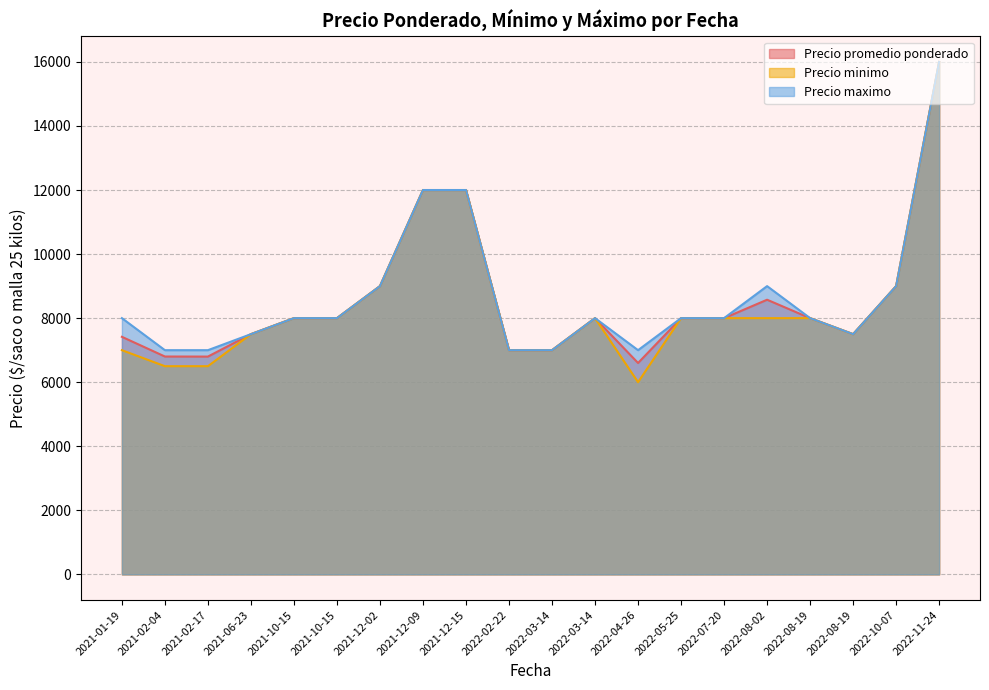

List the series in order of their peak value, highest first.

Precio promedio ponderado, Precio minimo, Precio maximo